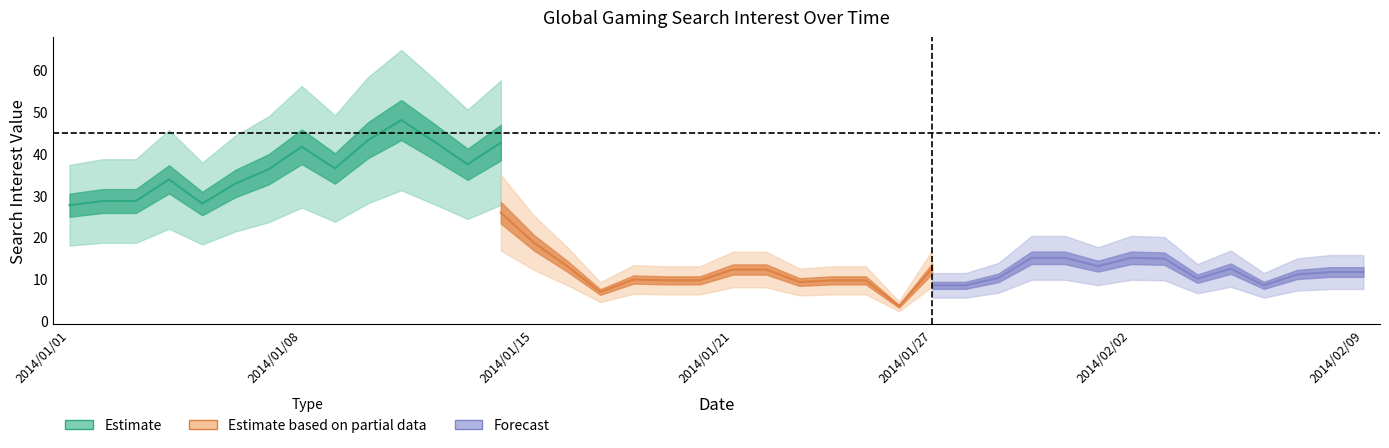

True or false: Forecast and Estimate based on partial data cross at least once.

False